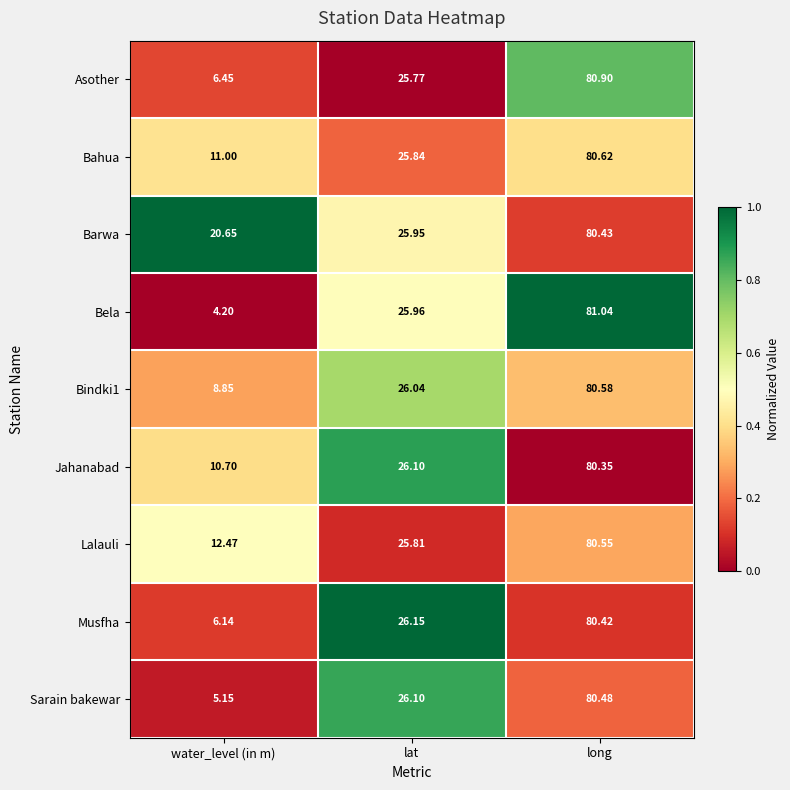

At which category is the sum across all series the highest?

long